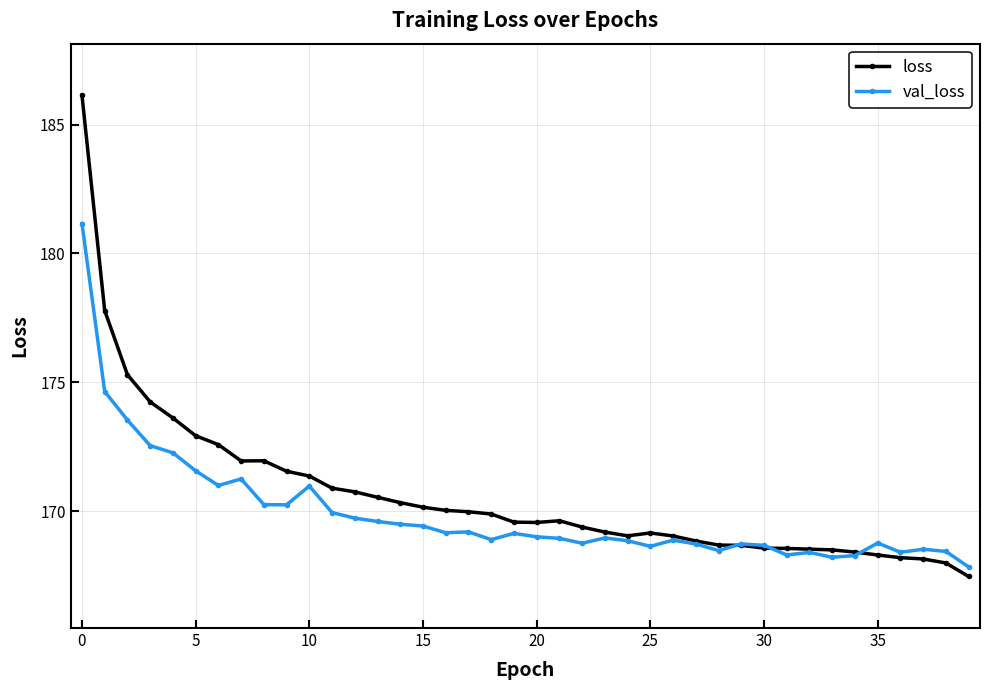

Which series has the widest spread of values?

loss